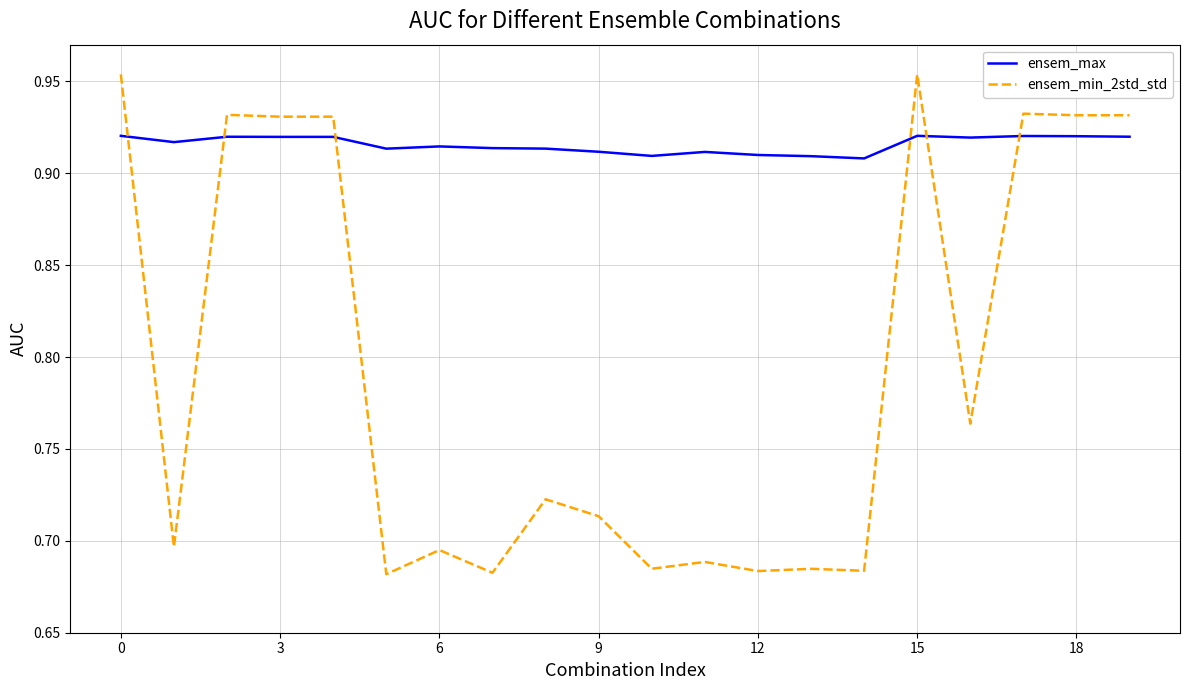

List the series in order of their overall mean, lowest first.

ensem_min_2std_std, ensem_max